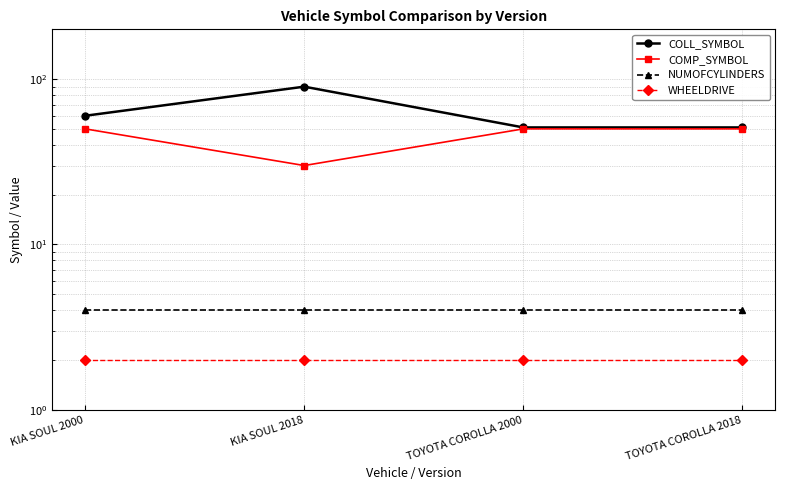

Which label corresponds to the smallest value in the chart?

KIA SOUL 2000